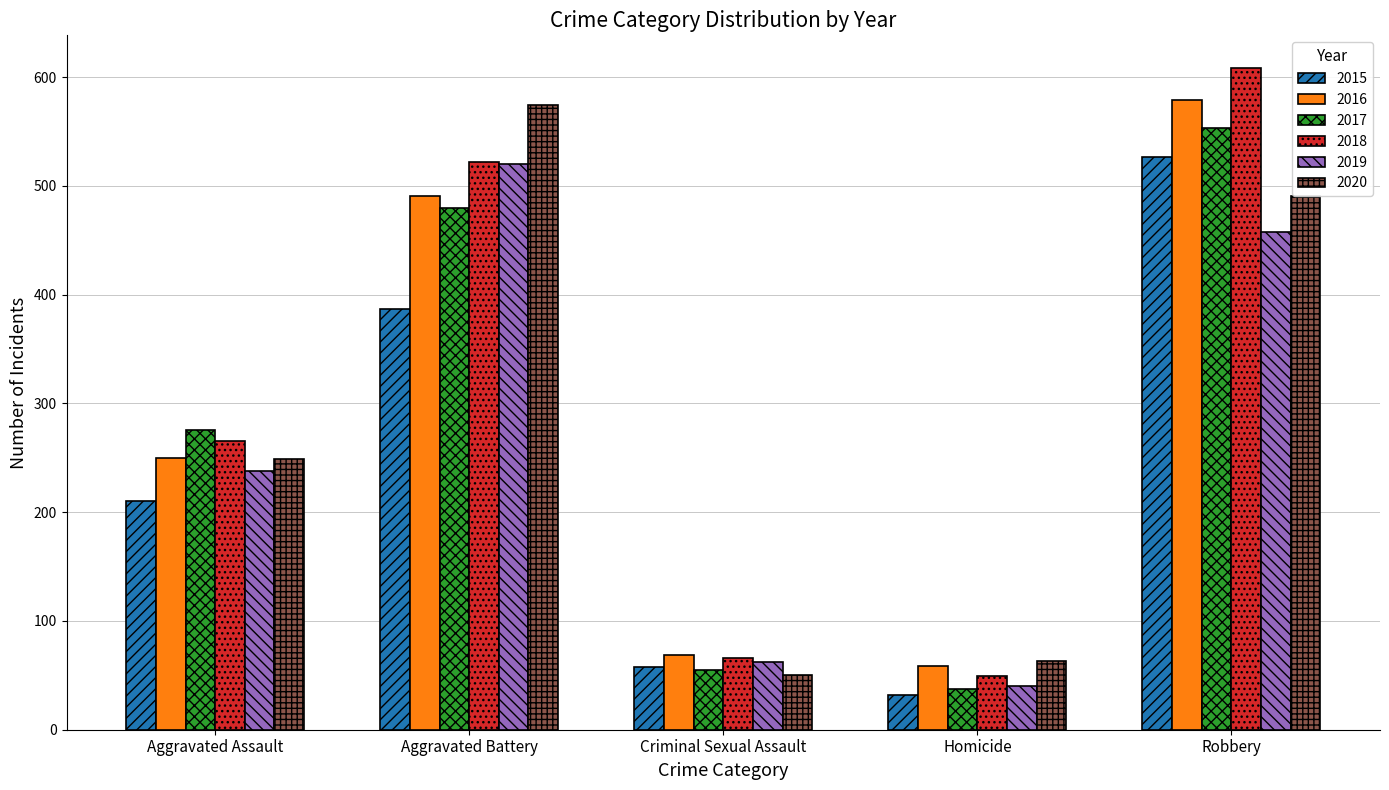

What is the value of the 2018 bar at the 4th from the left?

49